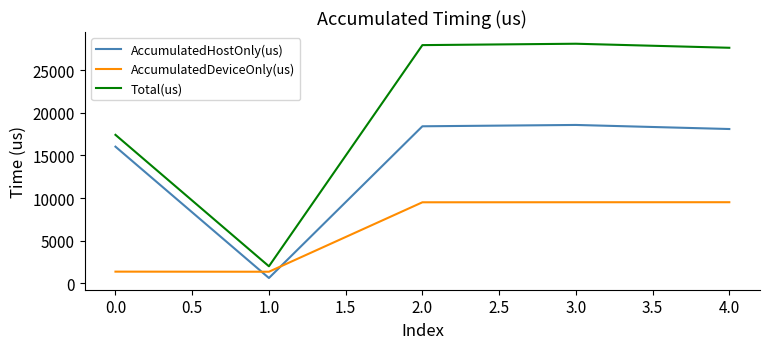

In AccumulatedDeviceOnly(us), how many points are lower than both neighbors (excluding endpoints)?

1